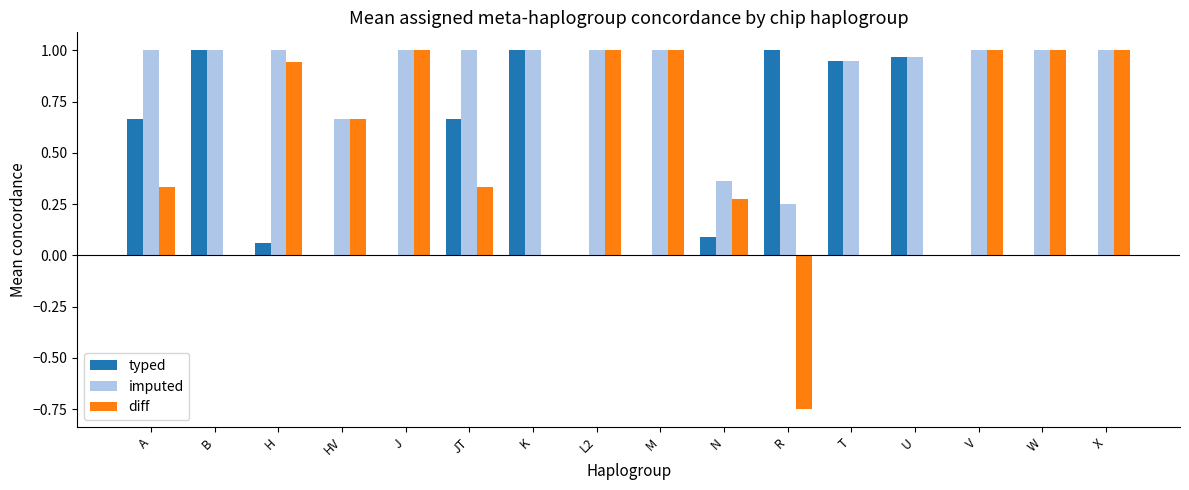

The value of imputed at K is 0.5. True or false?

False